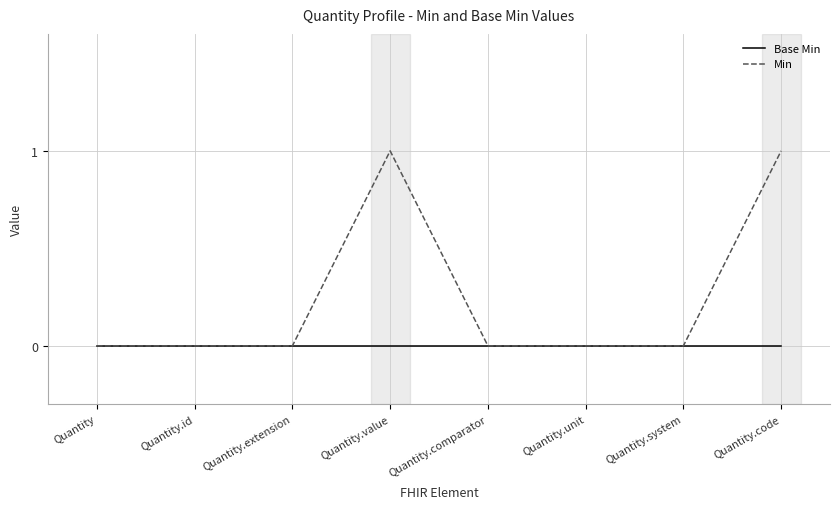

Which series has the widest spread of values?

Min